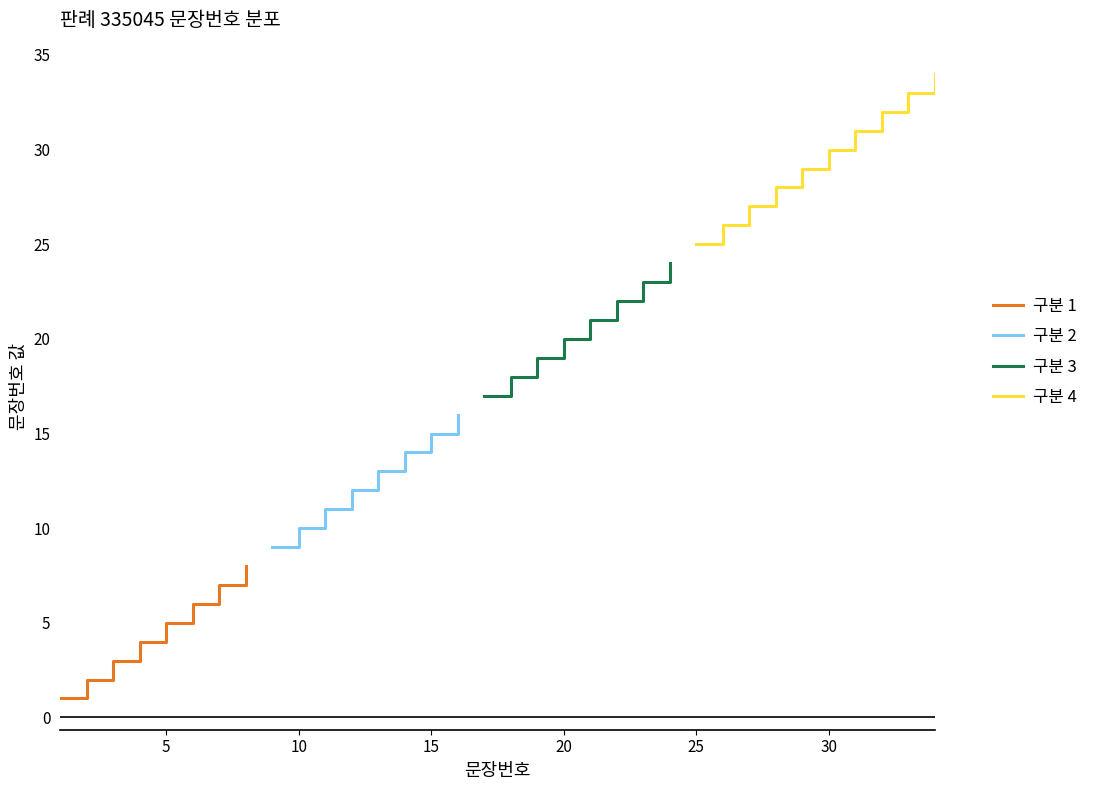

What is the change in value from 3 to 33?

+30